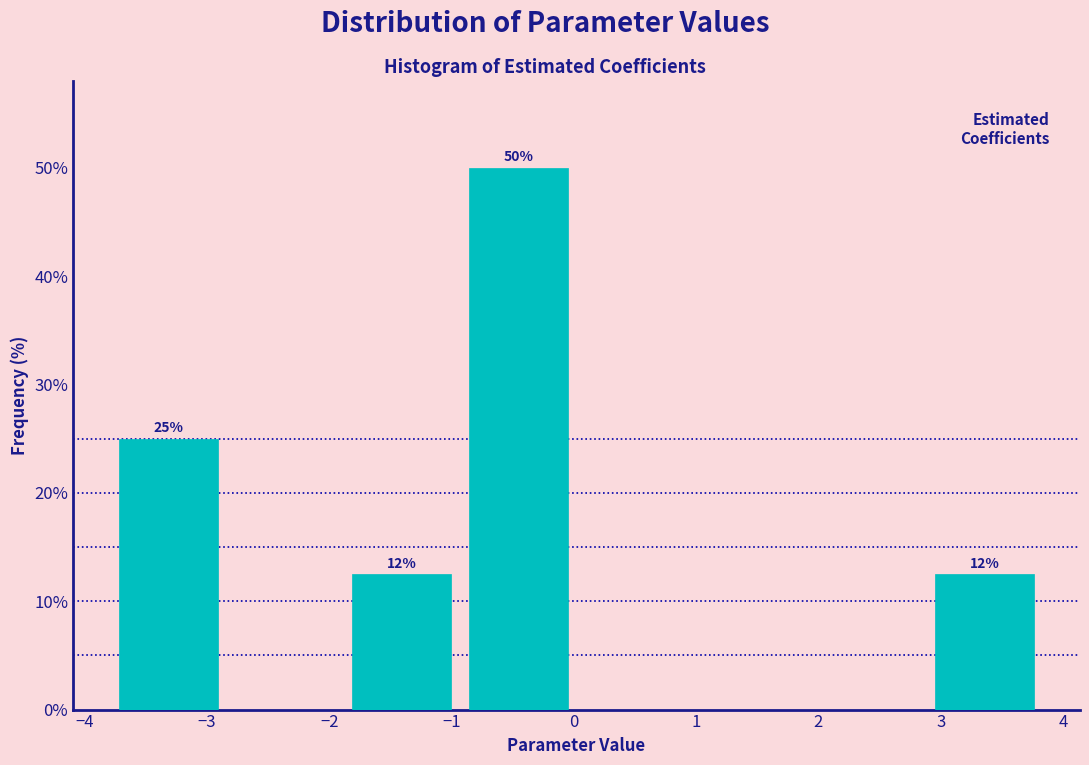

Which range on the x-axis has the tallest bar?

-0.9 to 0.0